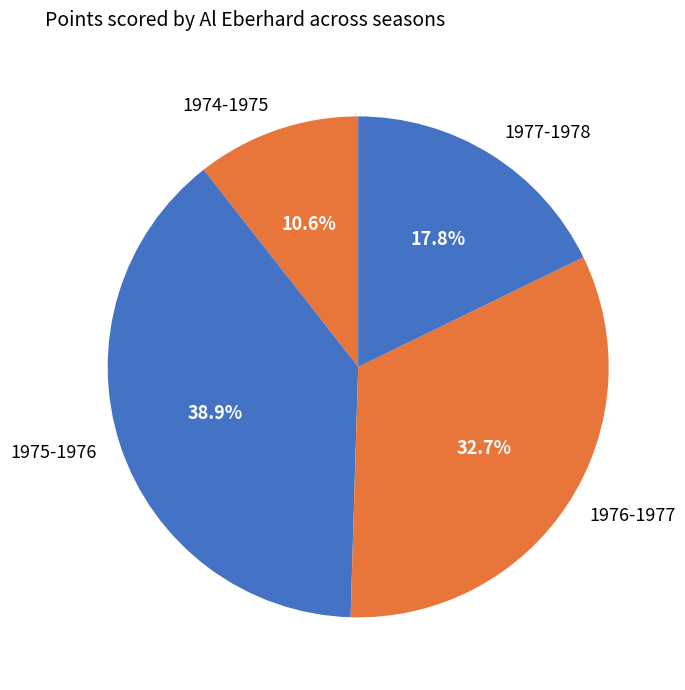

What percentage do 1974-1975 and 1976-1977 together represent?

43.3%